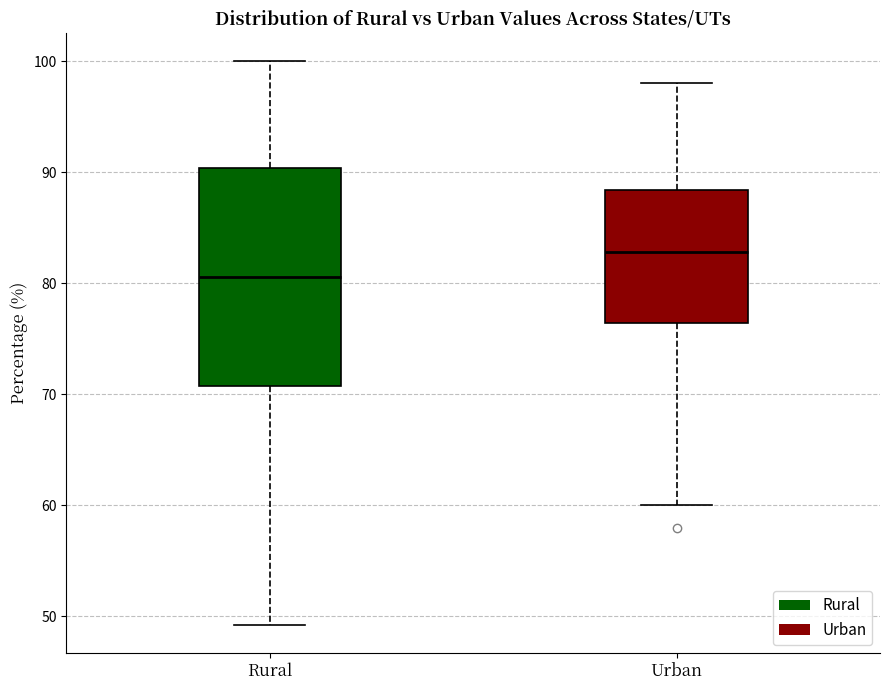

Which box has the highest median line?

Urban